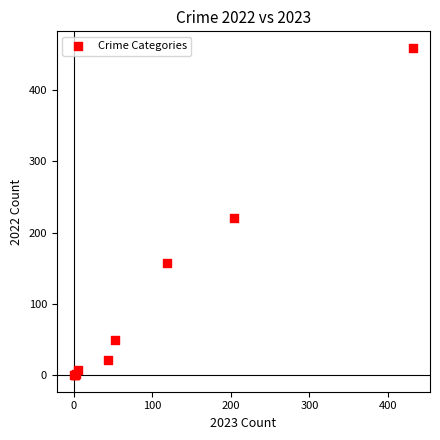

What Y value in the scatter plot is closest to 229?

220